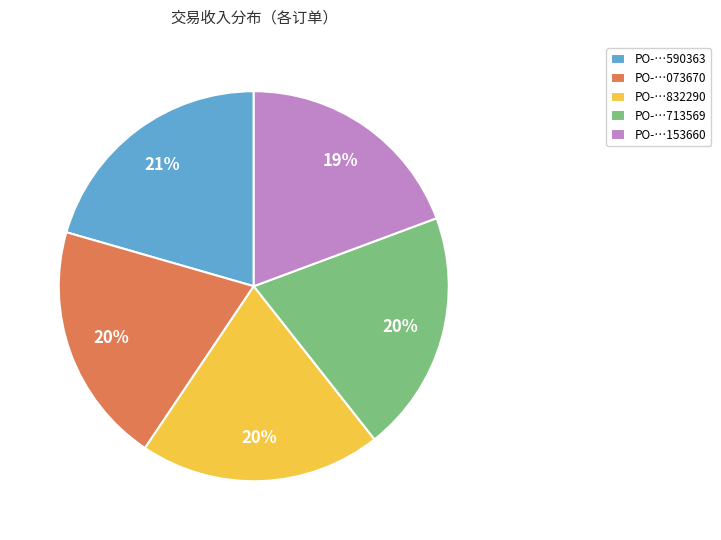

The PO-…713569 slice represents 20% of the pie. True or false?

True